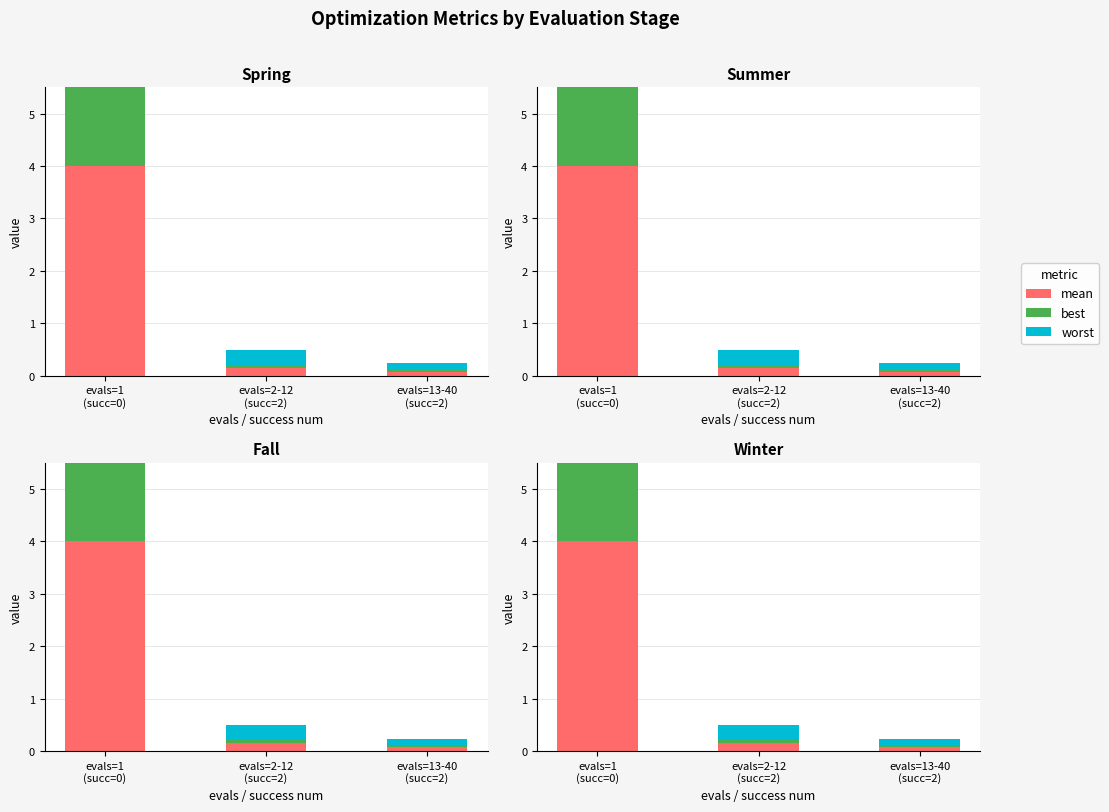

Is the value of mean at evals=2-12
(succ=2) greater than the value of worst at evals=1
(succ=0)?

No